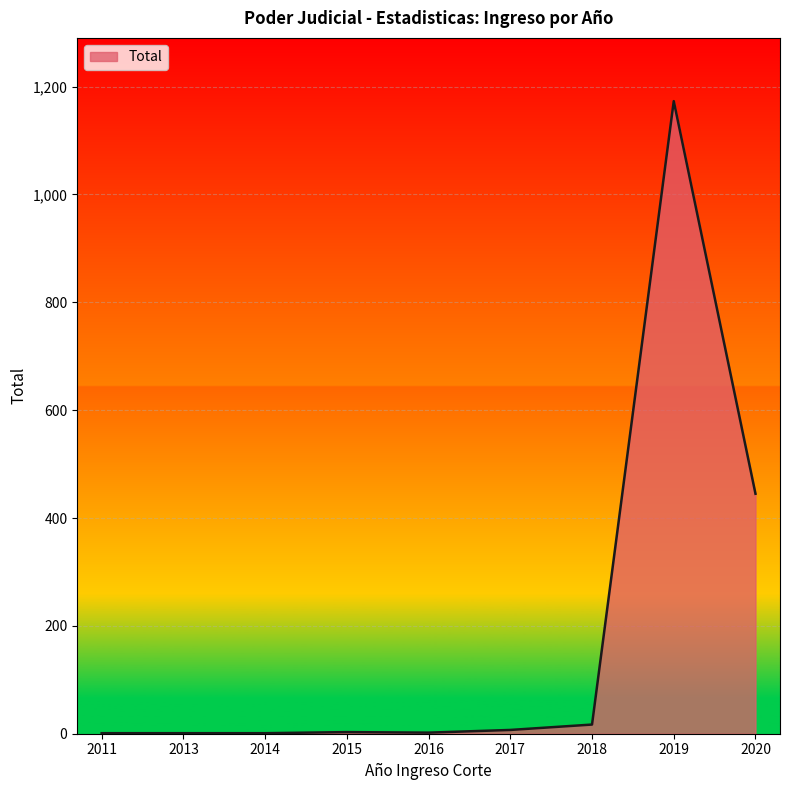

Which category has the highest value across all series?

2019